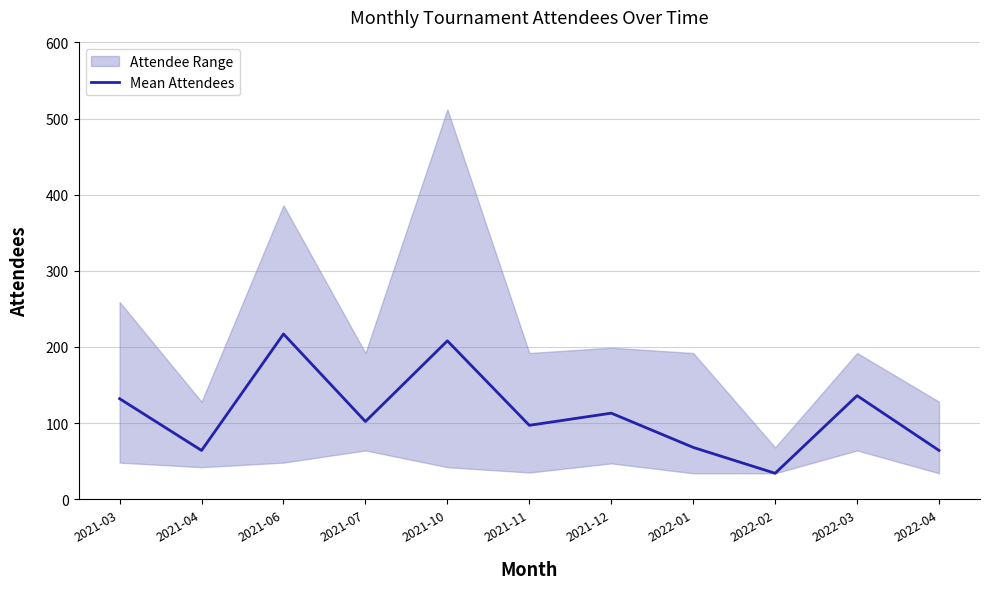

Which category has the highest value across all series?

2021-06